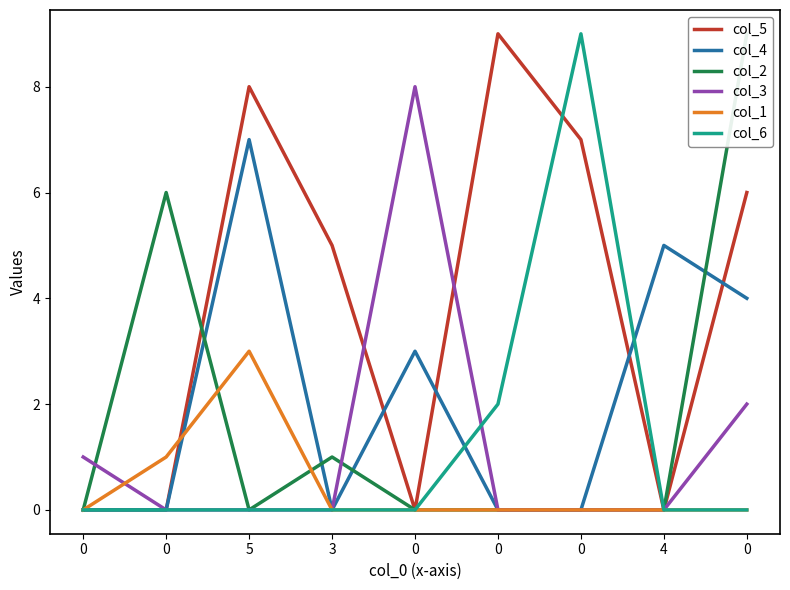

Reading left to right, transcribe all the data shown in this chart.

col_5: 0	0	8	5	0	9	7	0	6
col_4: 0	0	7	0	3	0	0	5	4
col_2: 0	6	0	1	0	0	0	0	9
col_3: 1	0	0	0	8	0	0	0	2
col_1: 0	1	3	0	0	0	0	0	0
col_6: 0	0	0	0	0	2	9	0	0